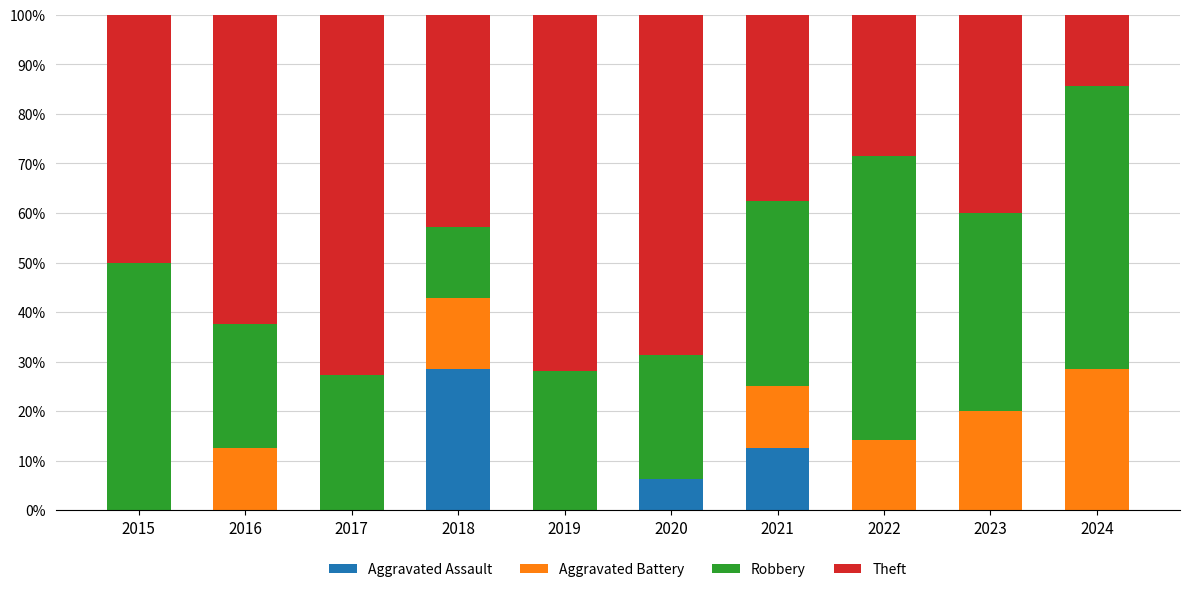

At which label does Aggravated Assault reach its peak?

2018